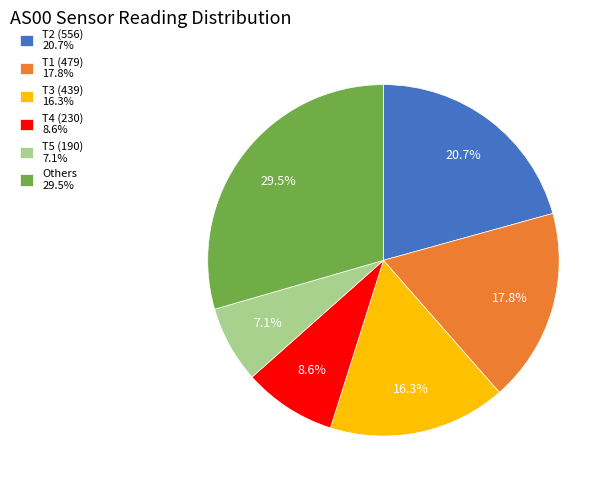

Between Others 29.5% and T1 (479) 17.8%, which is larger?

Others 29.5%